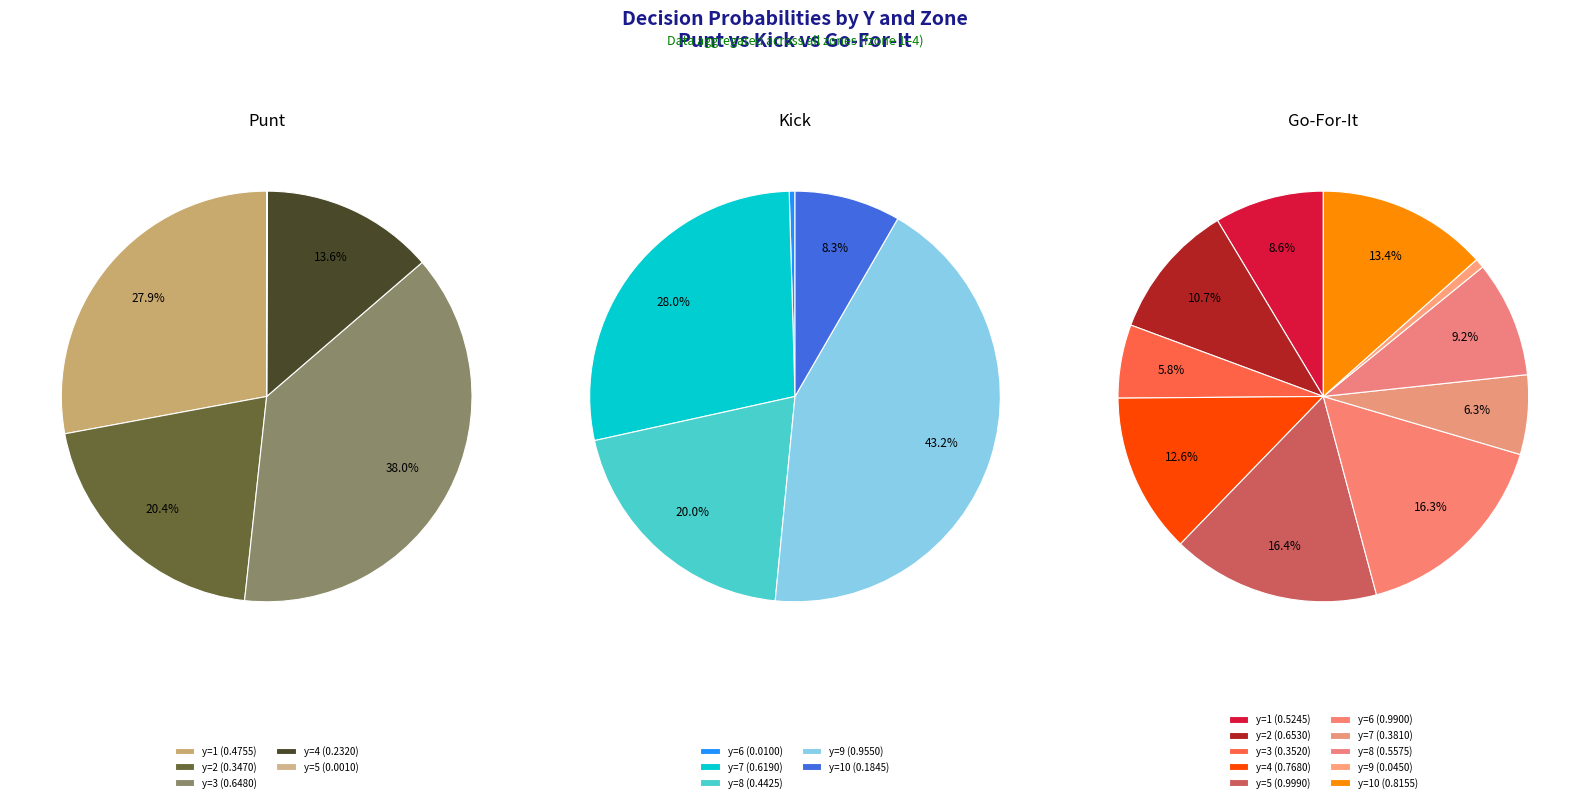

Is the sum of 3 and 7 greater than half?

No